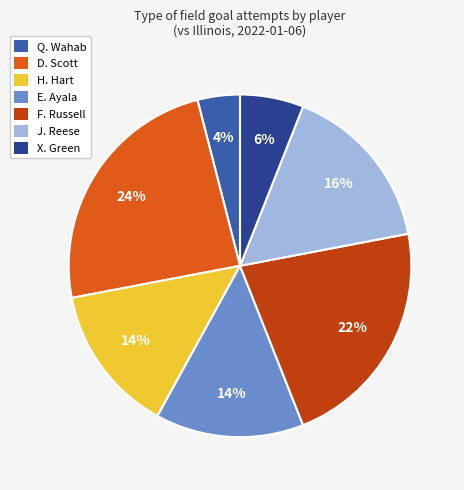

The X. Green slice represents 19% of the pie. True or false?

False